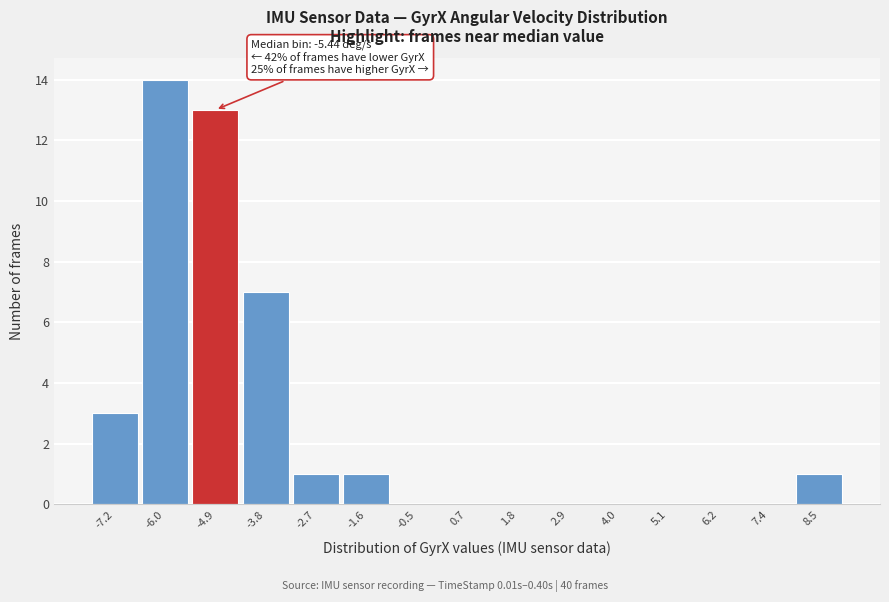

Over which range of the x-axis is the bar tallest?

-6.6 to -5.4